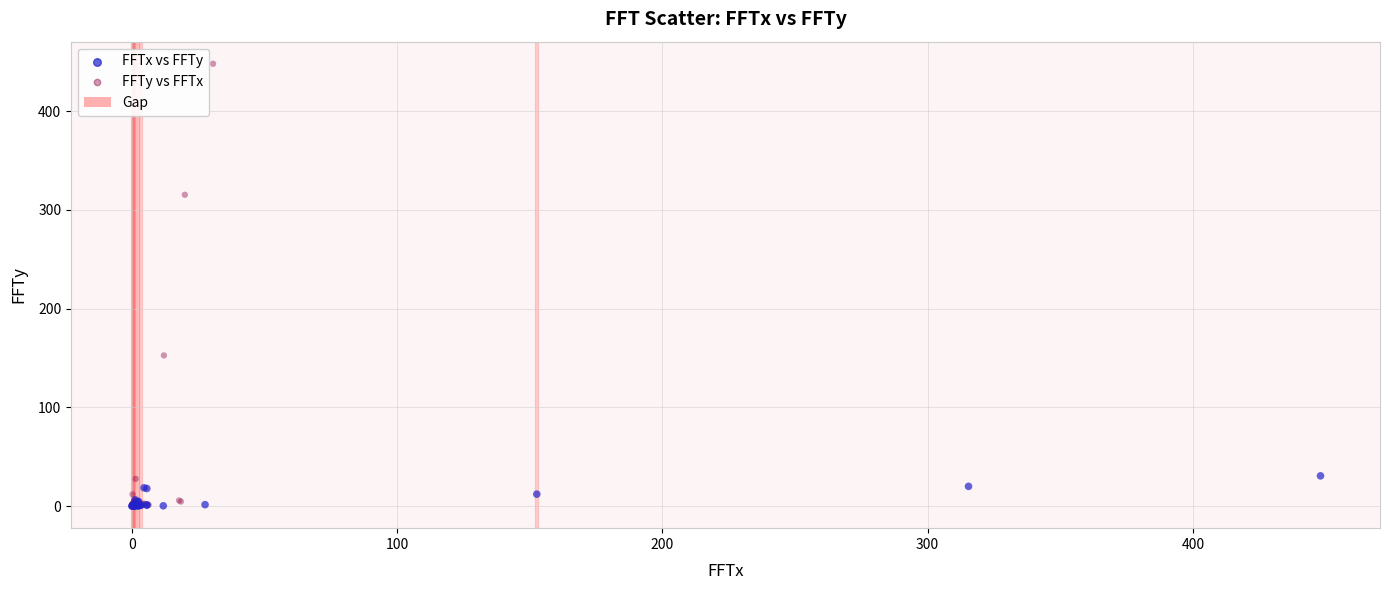

Which series has the widest spread of Y values?

FFTy vs FFTx